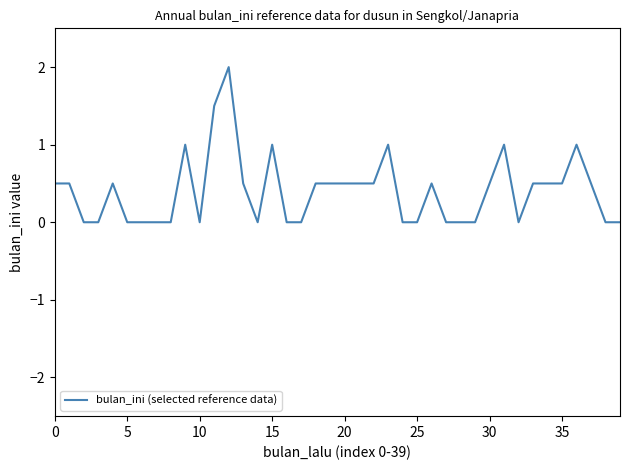

What is the difference between the maximum and second lowest values?

2.0